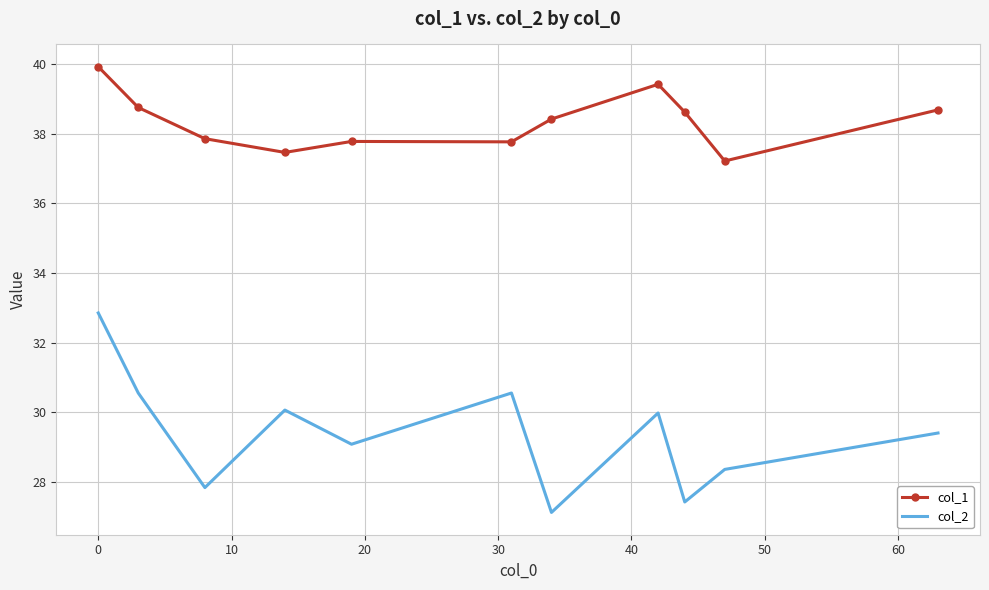

What is the sum of all col_1 values?

421.9